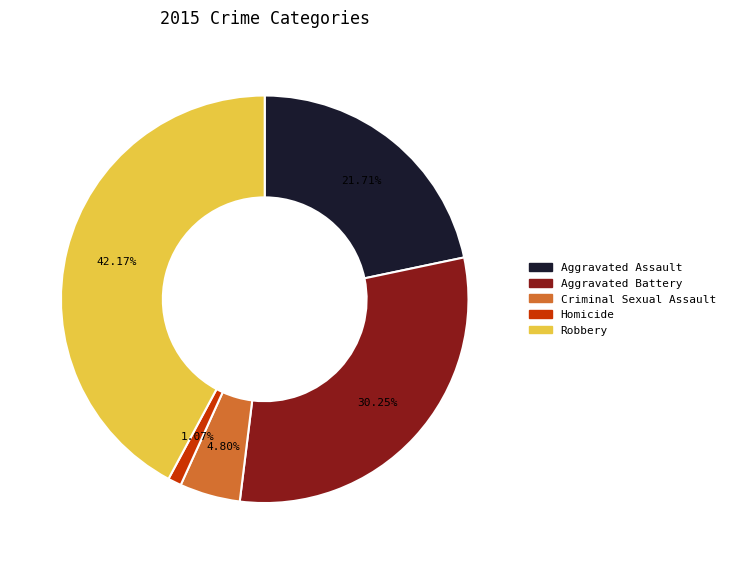

Which has a higher value, Criminal Sexual Assault or Robbery?

Robbery